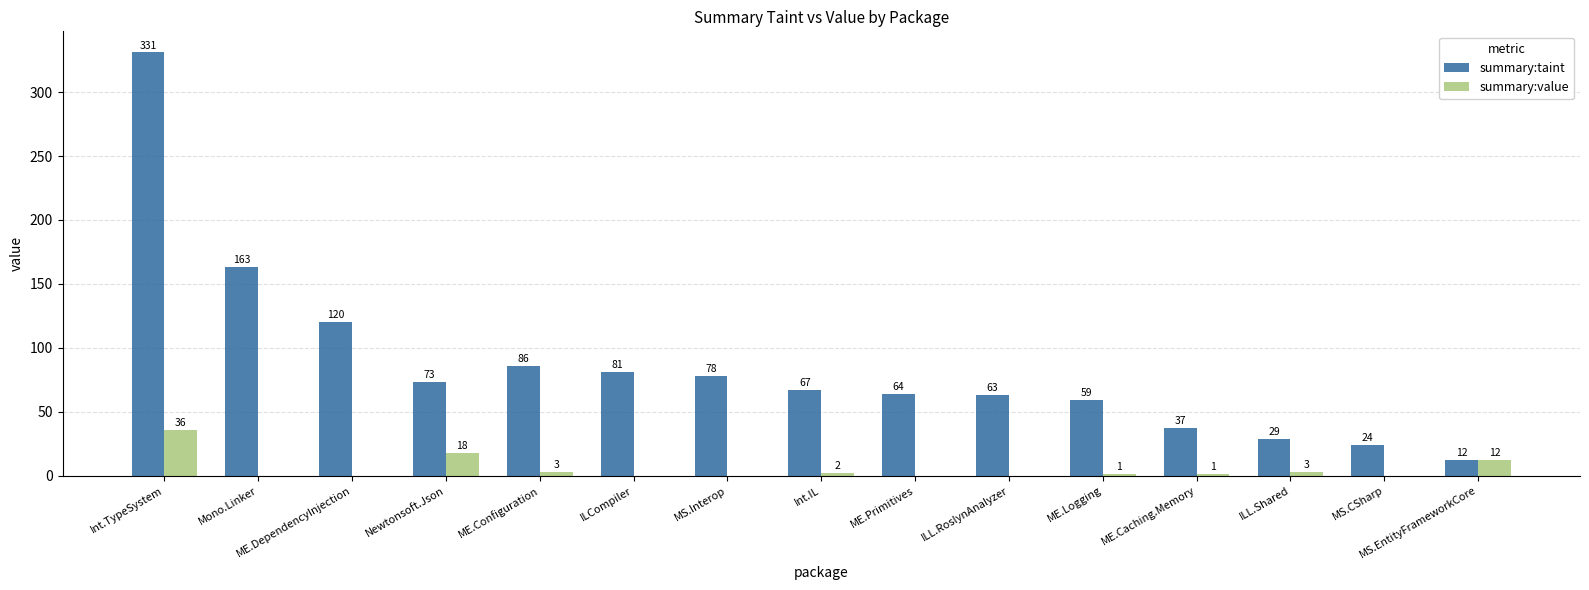

Which series has the largest range (max minus min)?

summary:taint